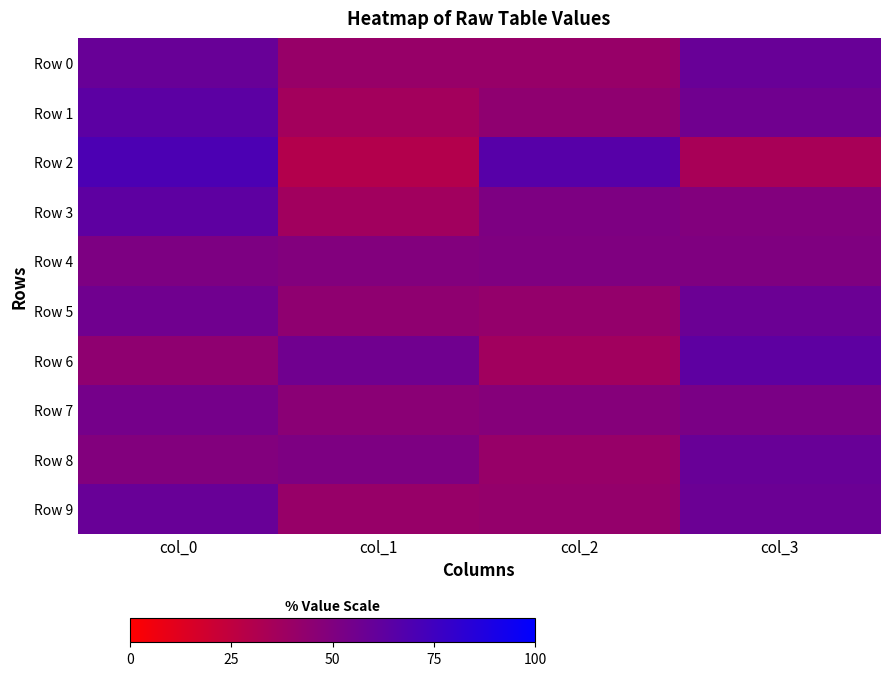

Reading right to left, list all the values displayed in this chart.

Row 0: col_3=59	col_2=41	col_1=41	col_0=59
Row 1: col_3=56	col_2=44	col_1=36	col_0=64
Row 2: col_3=34	col_2=66	col_1=30	col_0=70
Row 3: col_3=49	col_2=51	col_1=37	col_0=63
Row 4: col_3=50	col_2=50	col_1=49	col_0=51
Row 5: col_3=58	col_2=42	col_1=44	col_0=56
Row 6: col_3=63	col_2=37	col_1=56	col_0=44
Row 7: col_3=52	col_2=48	col_1=46	col_0=54
Row 8: col_3=59	col_2=41	col_1=51	col_0=49
Row 9: col_3=58	col_2=42	col_1=41	col_0=59